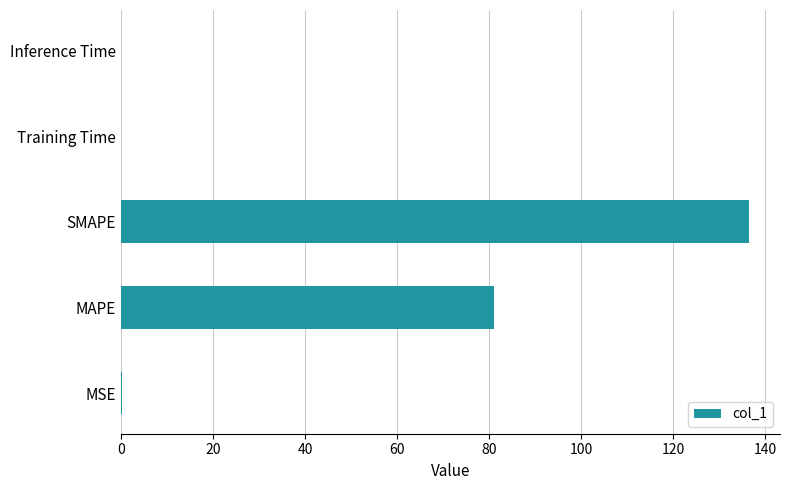

What is the greatest value displayed?

136.4